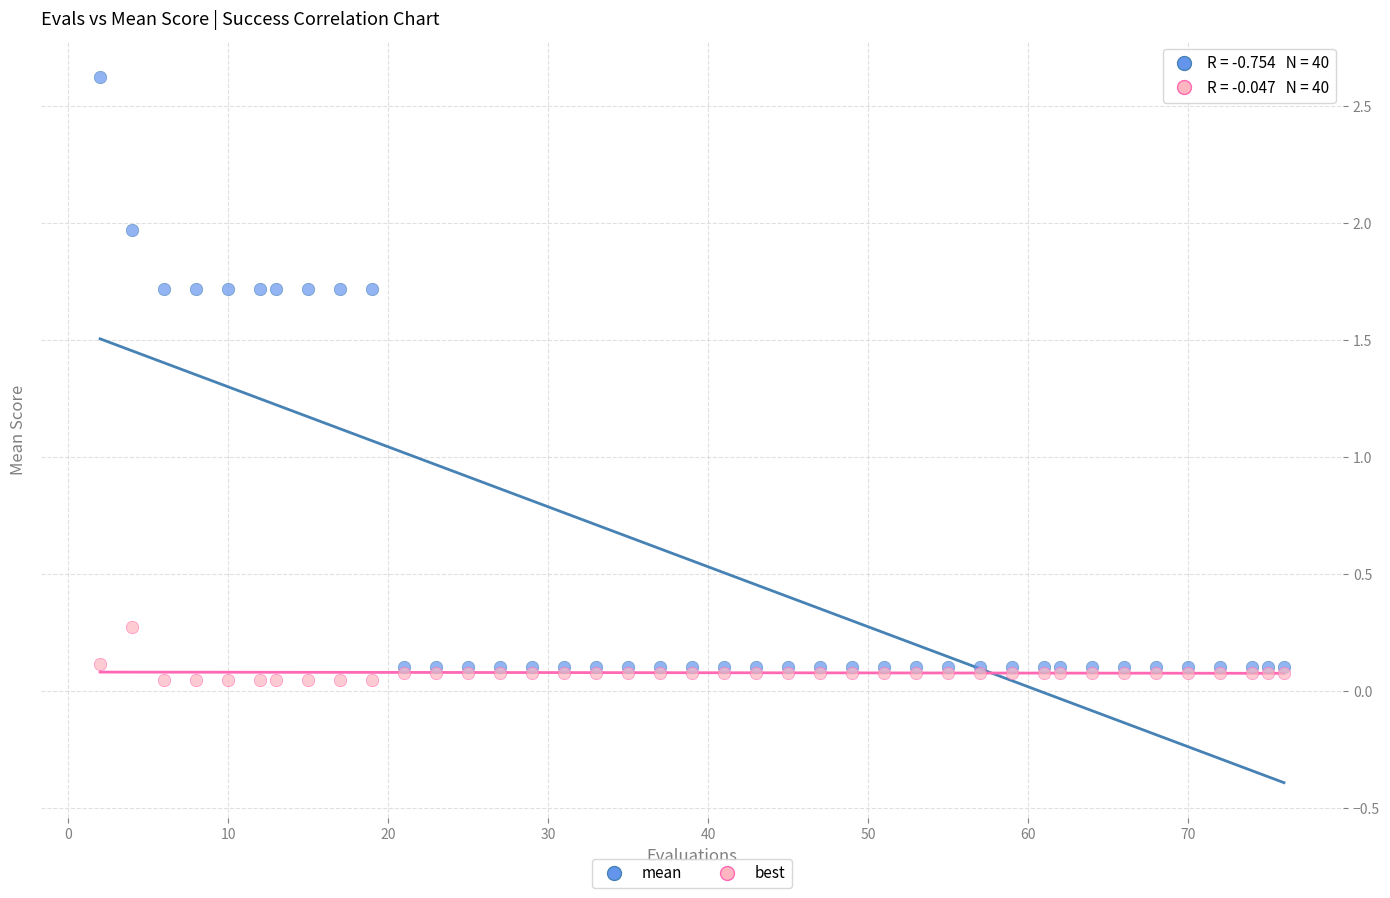

What are all the series names shown in the legend?

mean, best